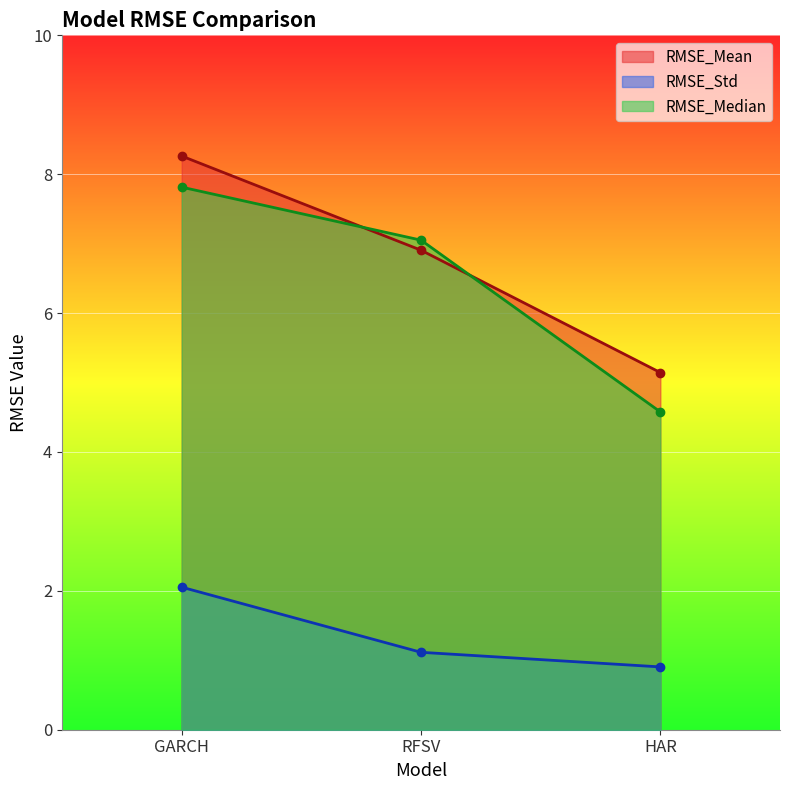

Is it true that RMSE_Median equals 1.8 at GARCH?

False